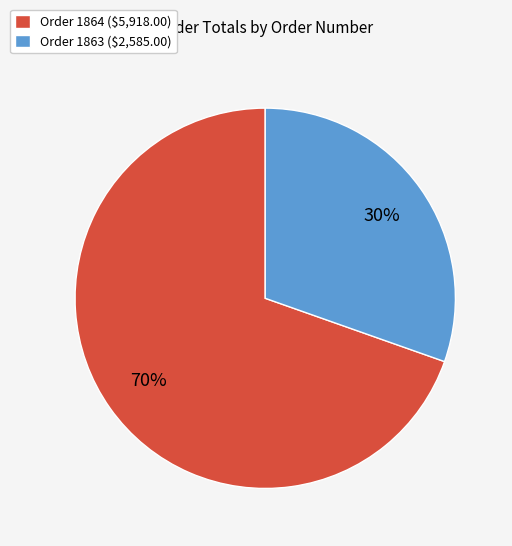

The Order 1863 ($2,585.00) slice represents 30% of the pie. True or false?

True